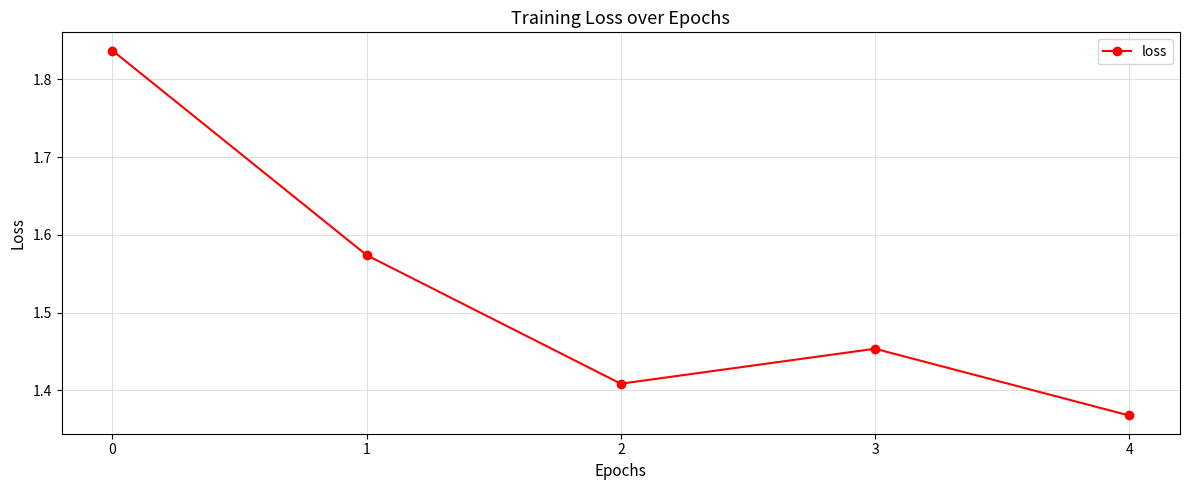

How many lines are shown in the chart?

1